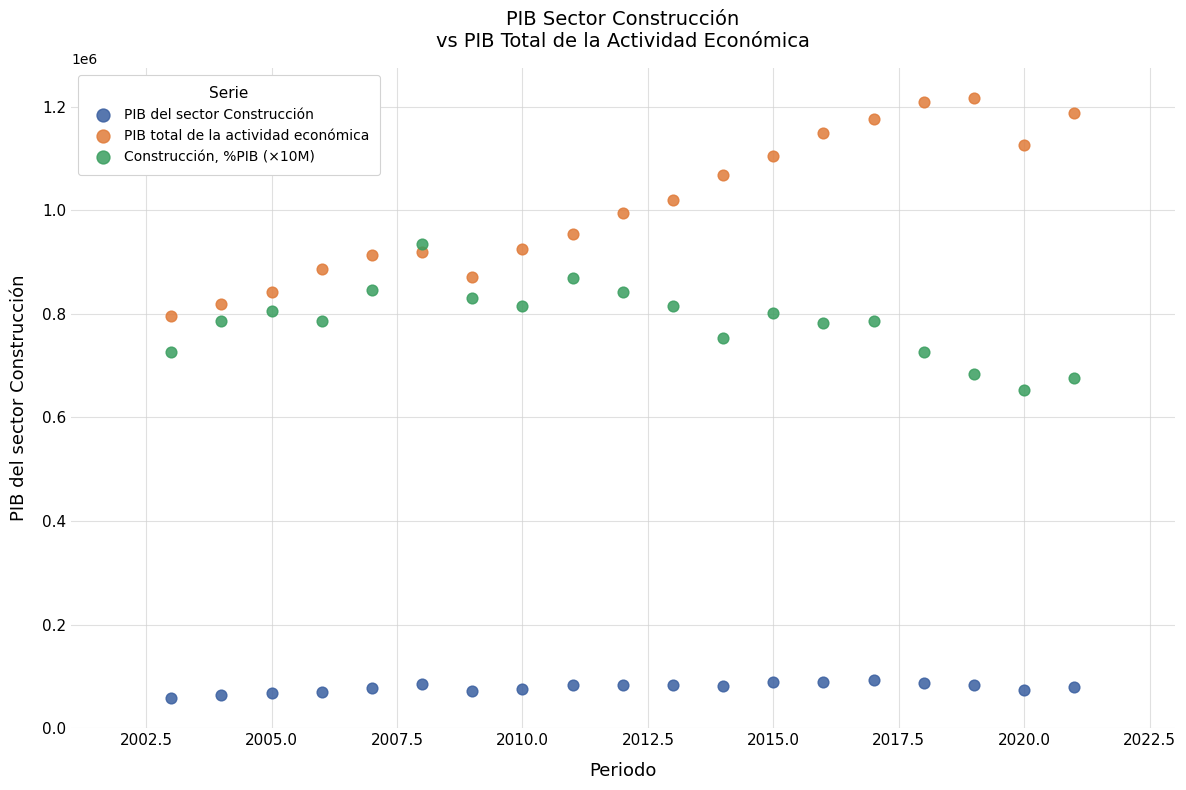

Which series contains the highest Y value?

PIB total de la actividad económica